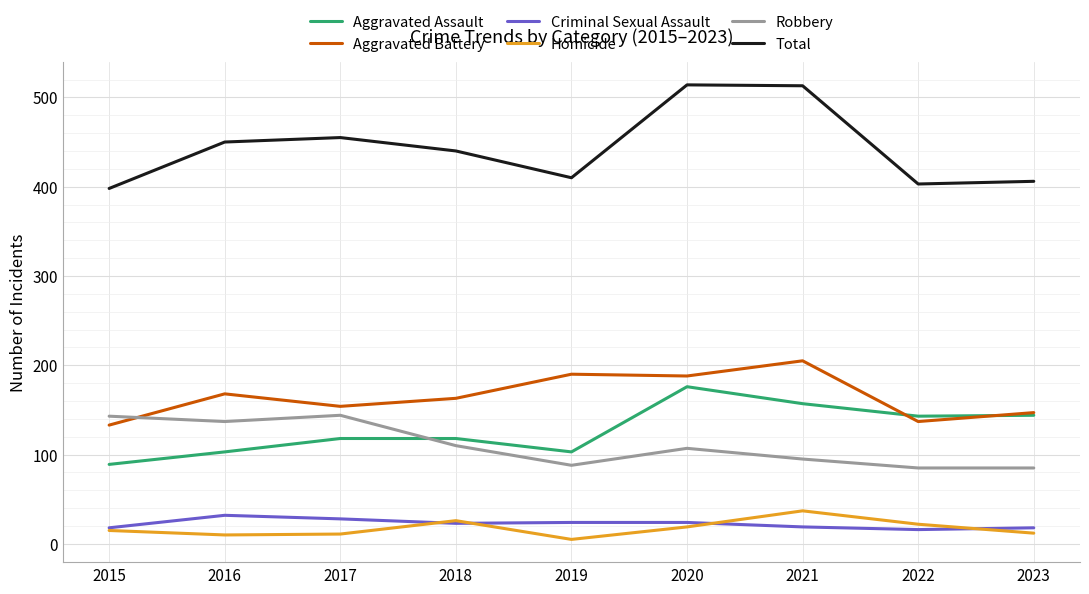

What is the smallest value displayed?

5